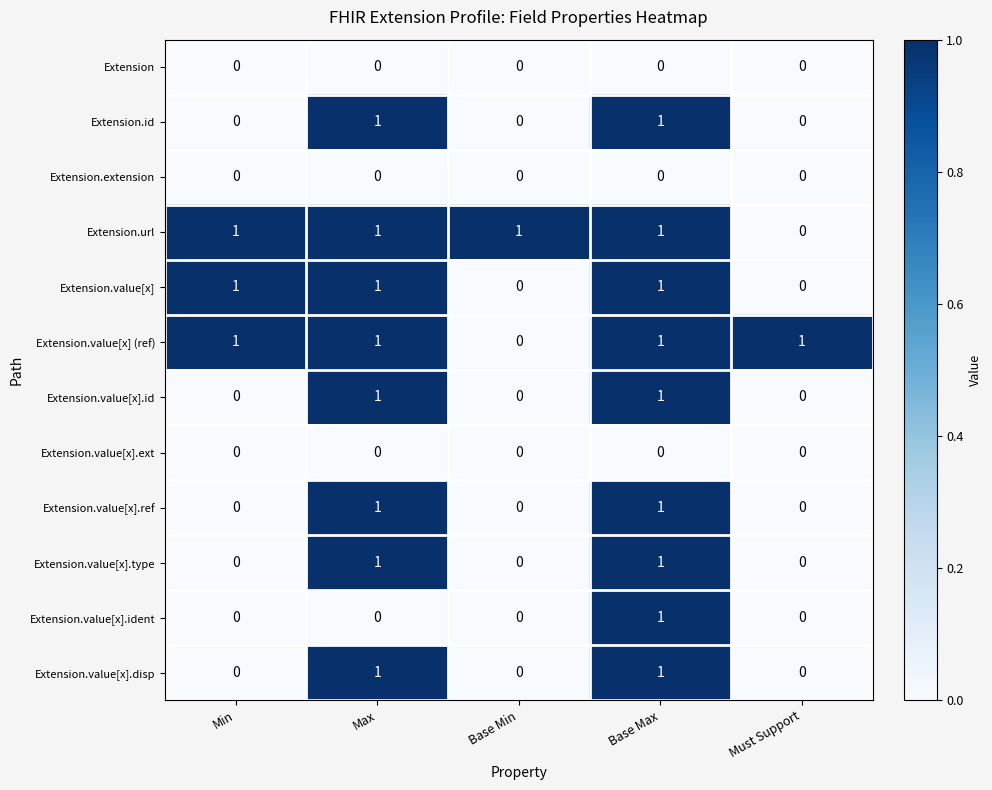

Which category has the highest value in the Extension.value[x].ident series?

Base Max